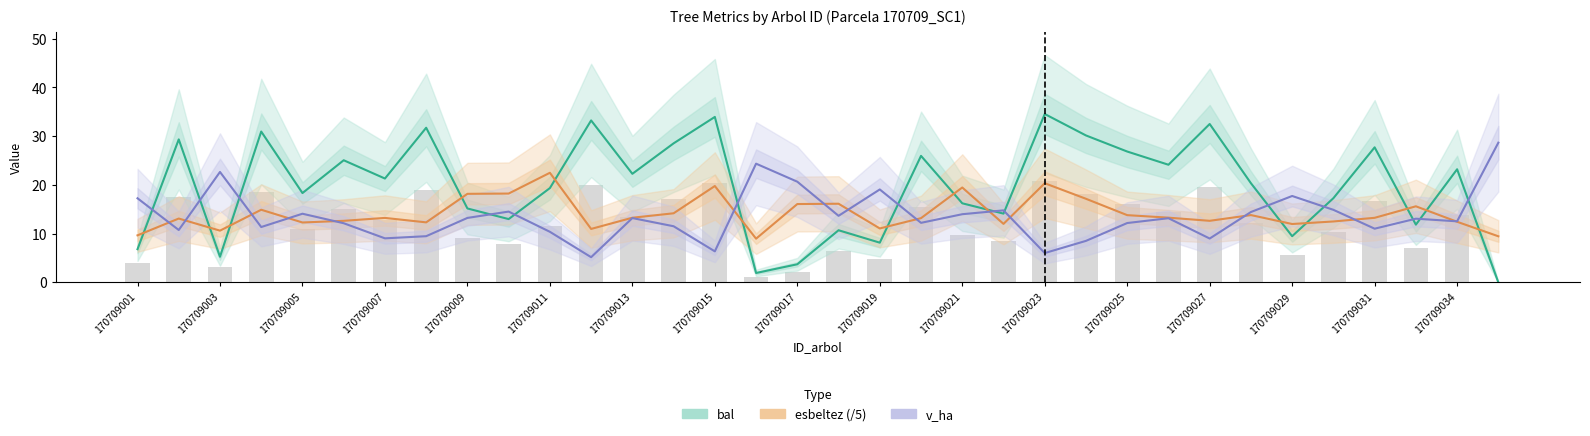

At which label does v_ha first exceed 13?

170709001